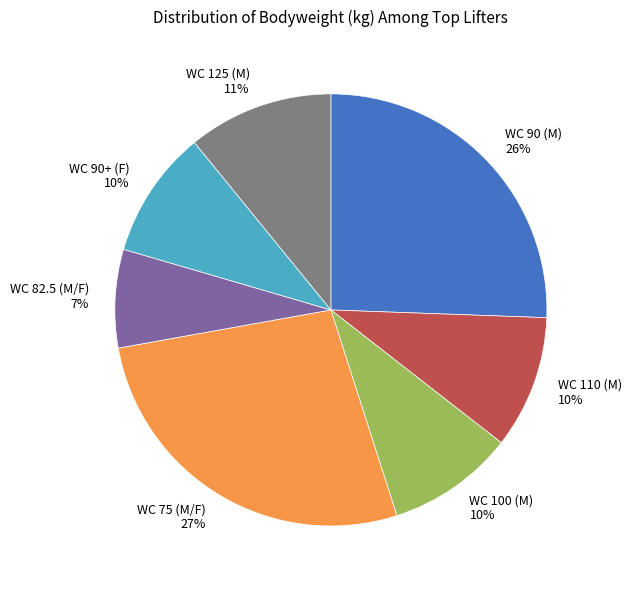

To the nearest percent, what is the difference between the largest and smallest slice percentages?

20%